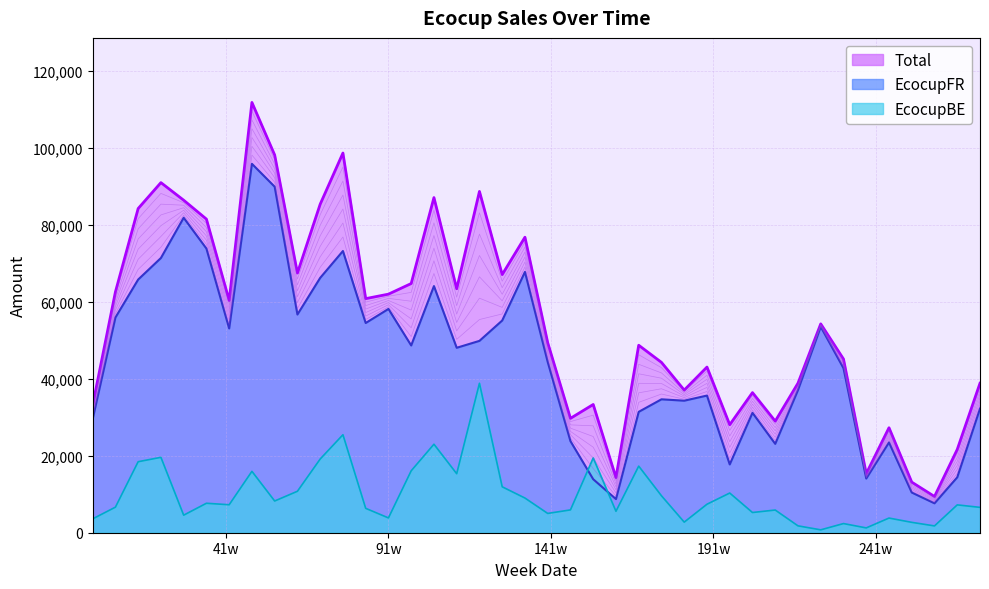

The value of Total at 18008 is 28347.2. True or false?

False